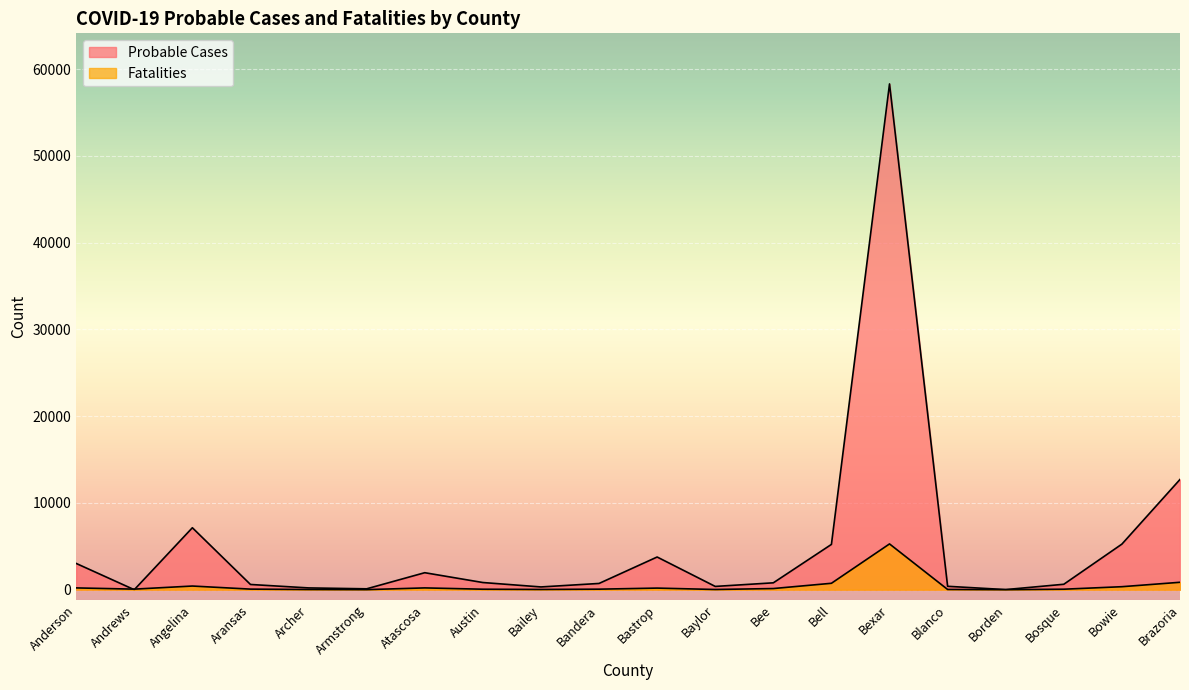

What is the difference between the maximum and second lowest values in the Probable Cases series?

58284